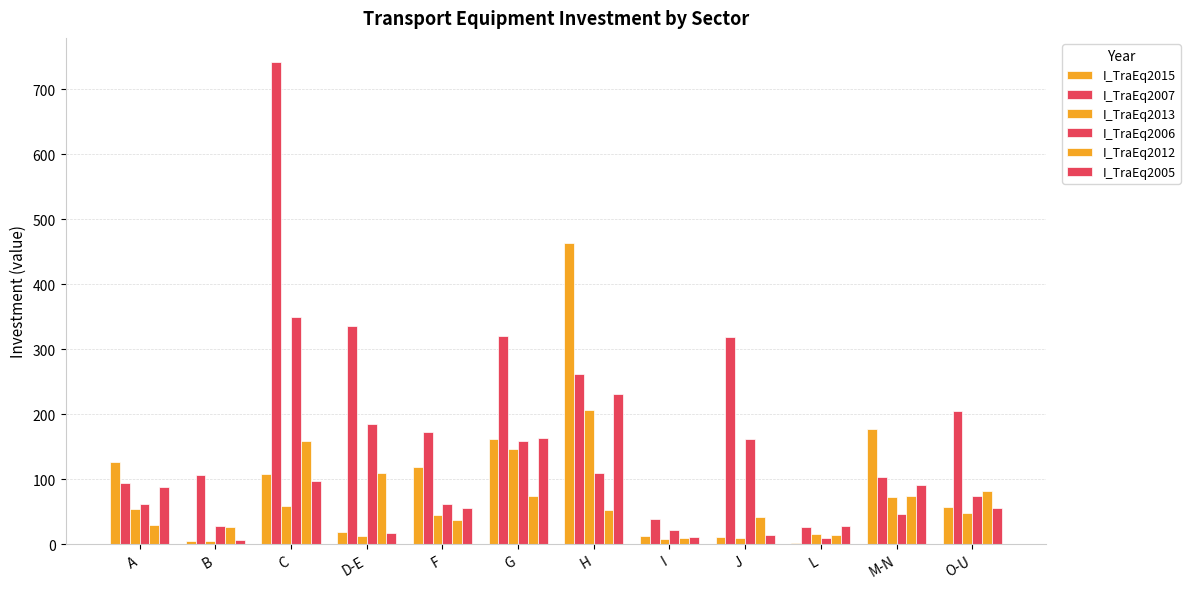

What is the spread (max minus min) of values at I?

31.3